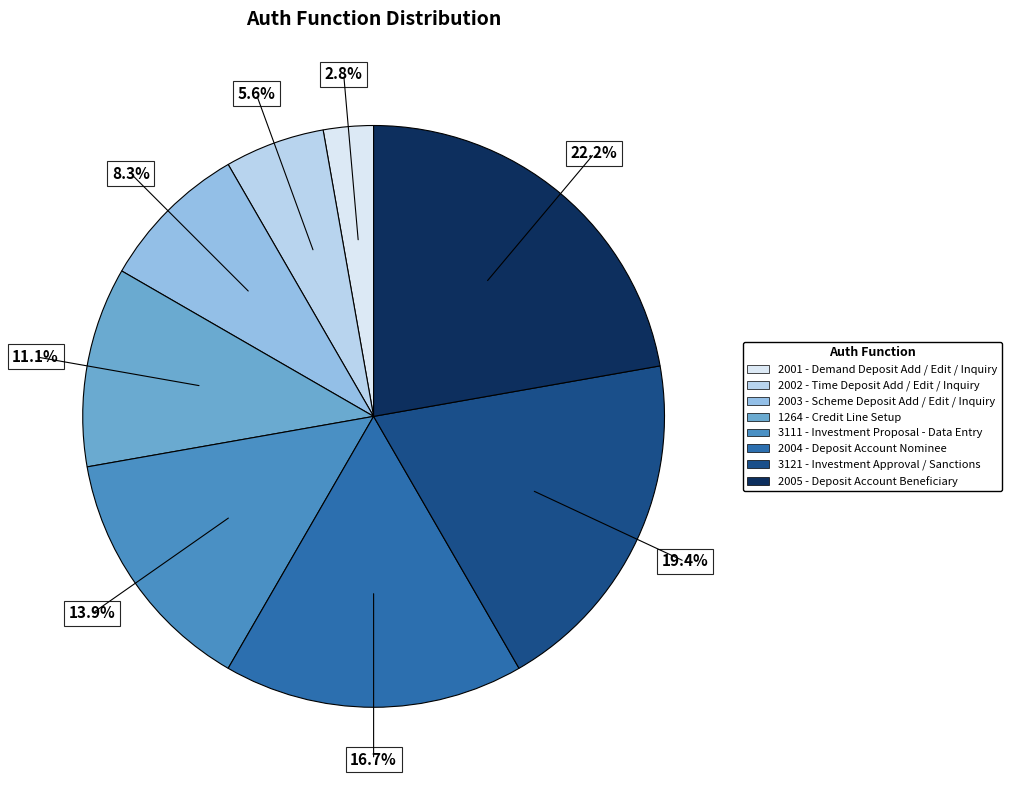

Approximately how many times larger is the value at 2005 - Deposit Account Beneficiary compared to 2003 - Scheme Deposit Add / Edit / Inquiry?

2.7